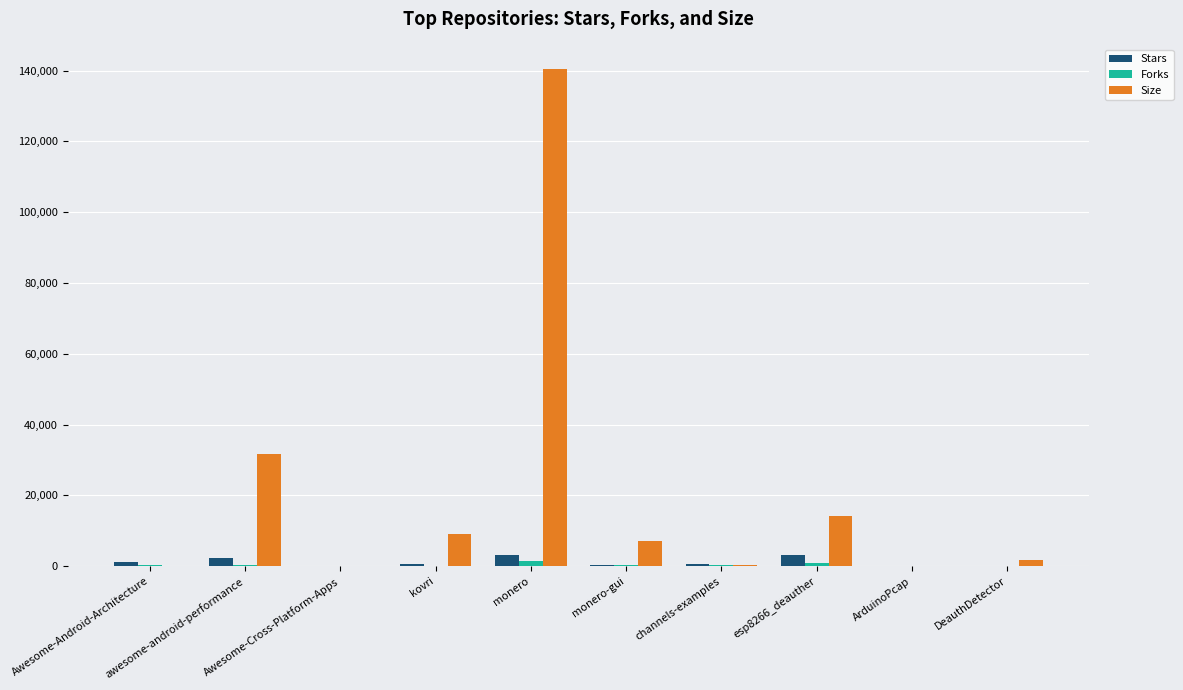

What is the sum of all Forks values?

3737